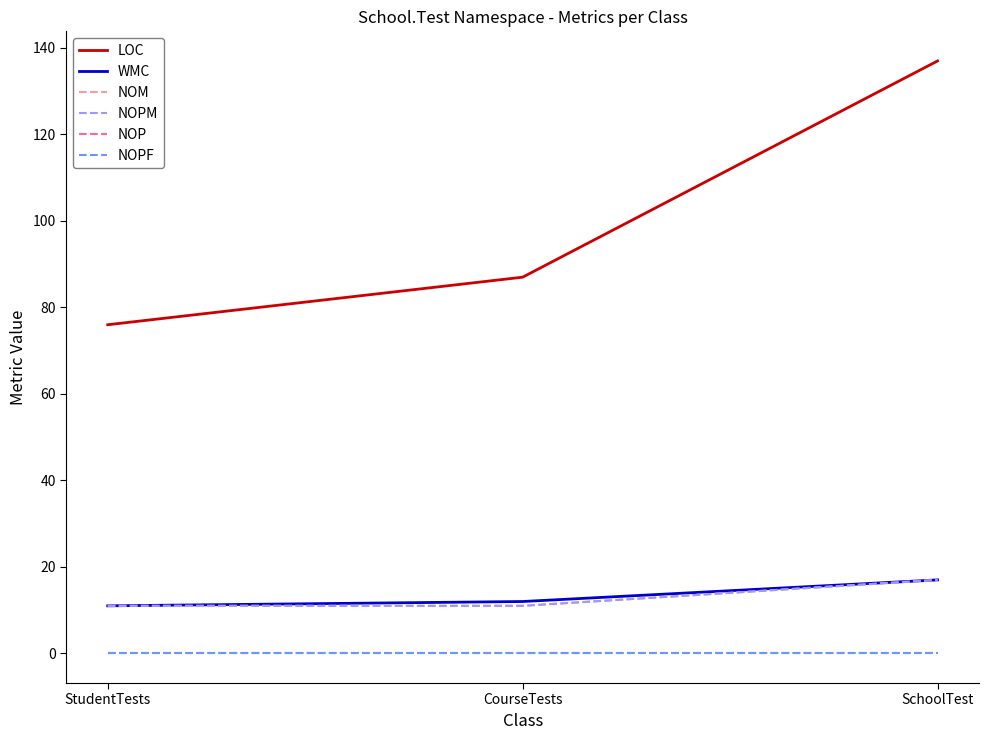

Between SchoolTest and CourseTests, which is larger?

SchoolTest